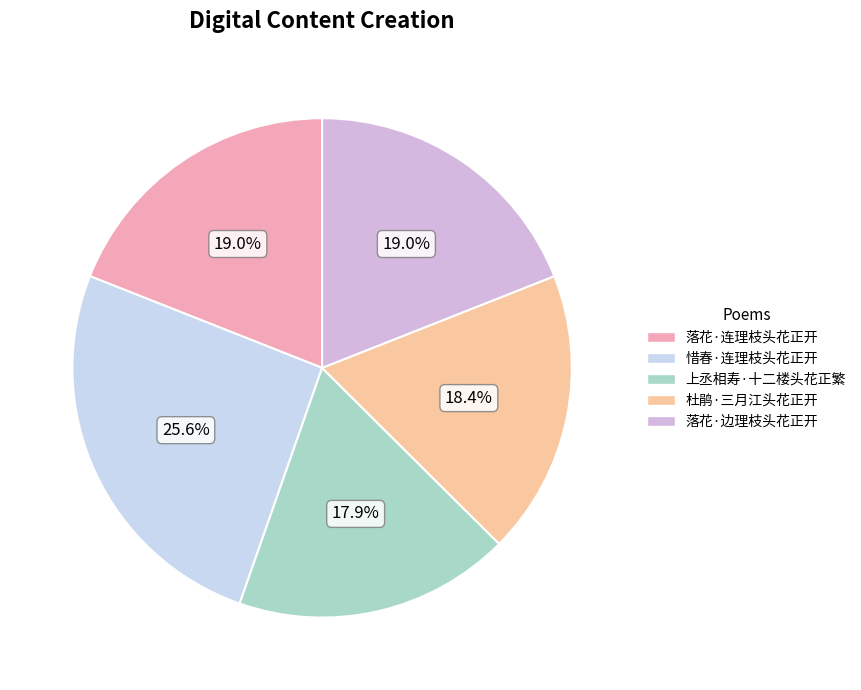

To the nearest percent, what is the difference between the 惜春·连理枝头花正开 and 落花·边理枝头花正开 slice percentages?

7%